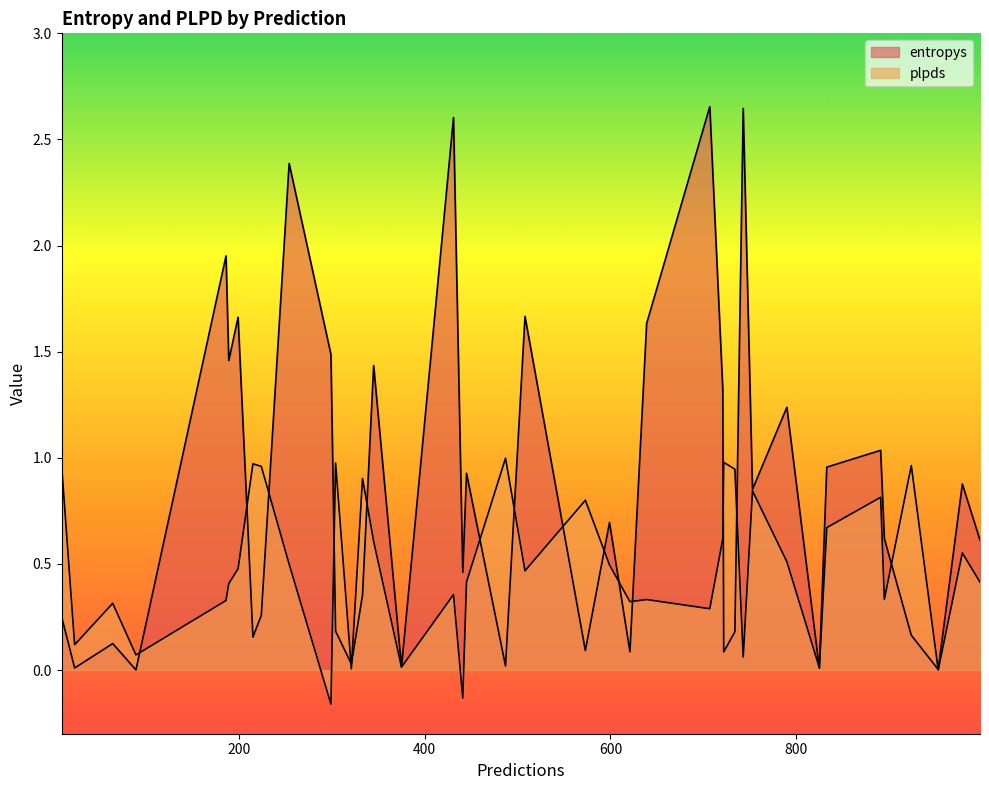

The value of plpds at 333 is 0.9. True or false?

True